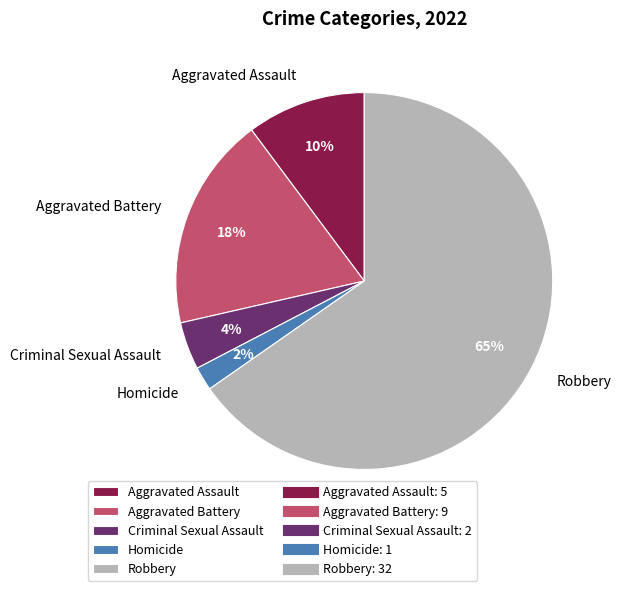

To the nearest percent, what is the average slice percentage?

20%